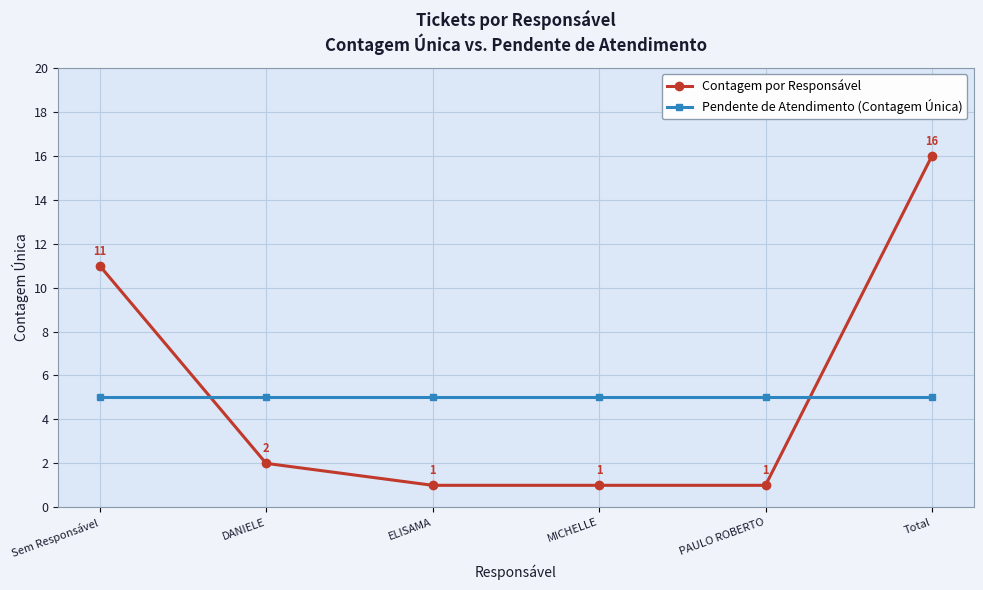

What position from the right is ELISAMA?

4